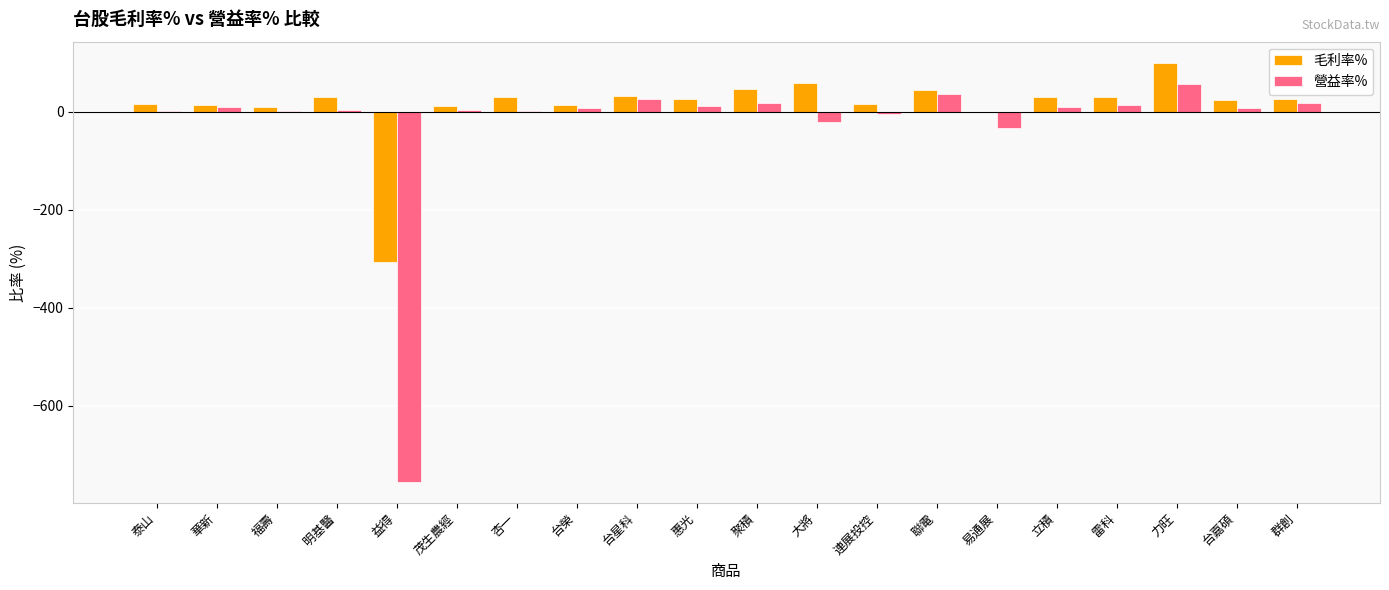

At which category is the sum across all series the highest?

力旺